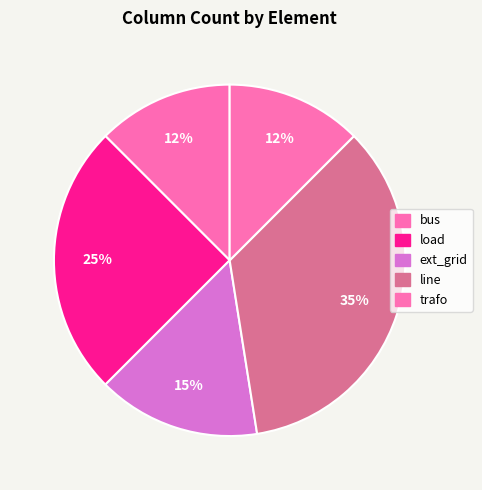

Is there a majority slice in this chart?

No